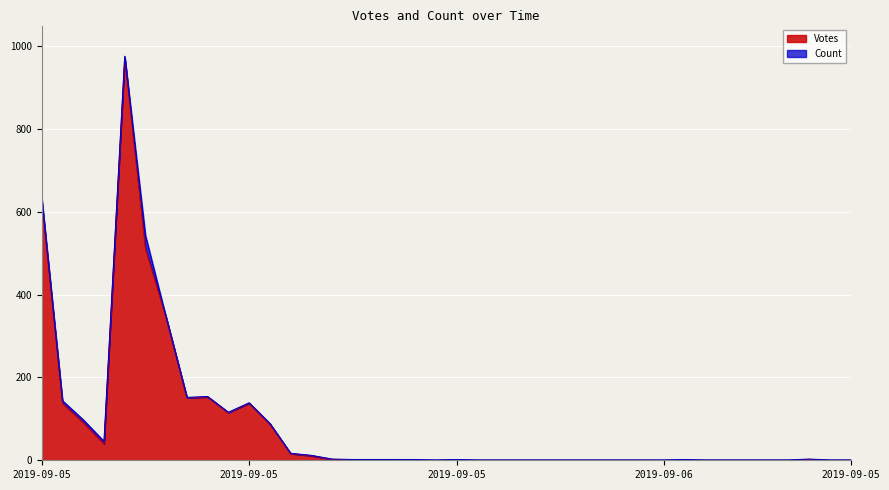

The chart shows a value of 153 at 2019-09-05 17:17. True or false?

True